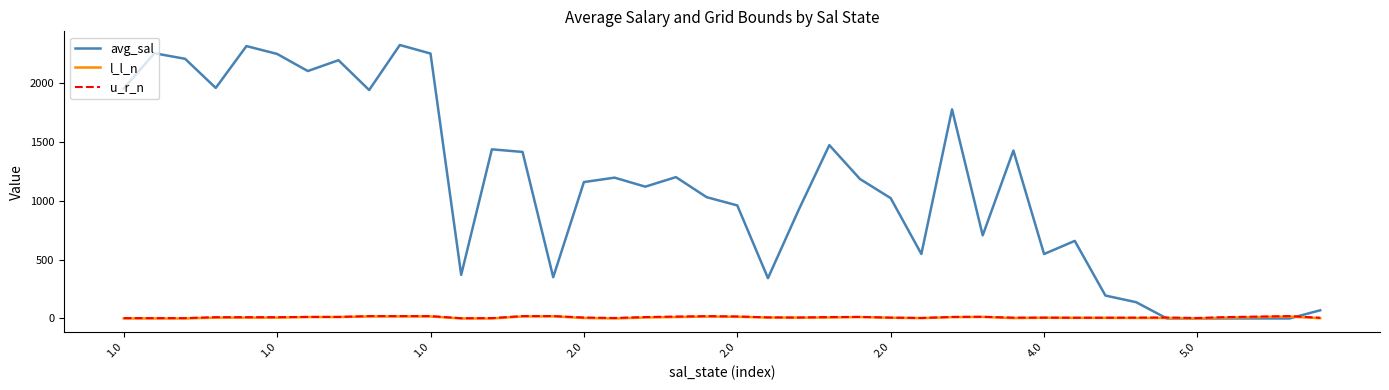

Which series has the largest range (max minus min)?

avg_sal